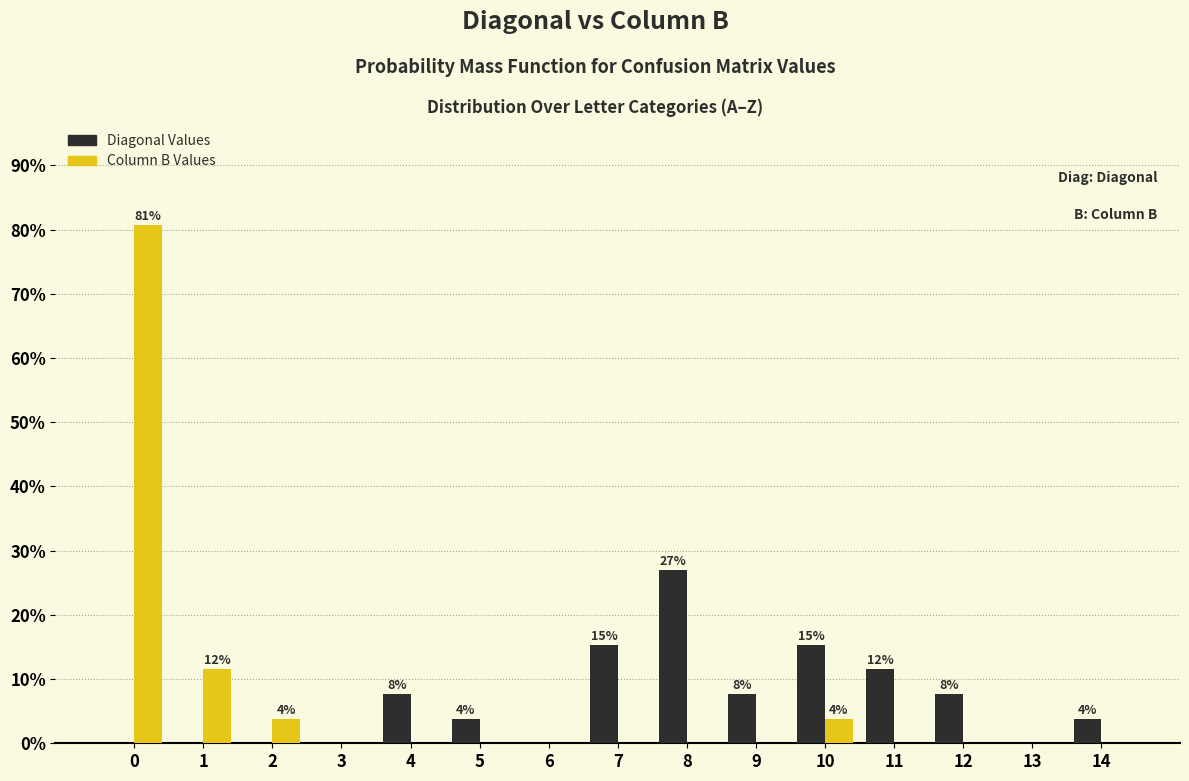

Reading left to right, transcribe all the data shown in this chart.

Diagonal Values: 0=0.0	1=0.0	2=0.0	3=0.0	4=7.7	5=3.8	6=0.0	7=15.4	8=26.9	9=7.7	10=15.4	11=11.5	12=7.7	13=0.0	14=3.8
Column B Values: 0=80.8	1=11.5	2=3.8	3=0.0	4=0.0	5=0.0	6=0.0	7=0.0	8=0.0	9=0.0	10=3.8	11=0.0	12=0.0	13=0.0	14=0.0